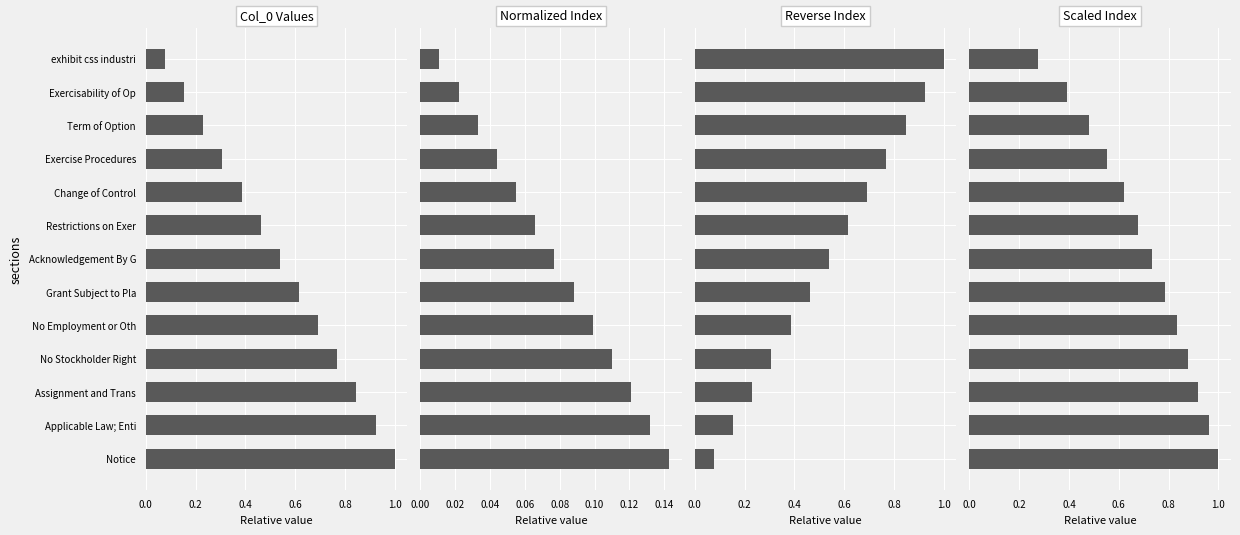

Reading left to right, transcribe all the data shown in this chart.

Col_0 Values: 0.1	0.2	0.2	0.3	0.4	0.5	0.5	0.6	0.7	0.8	0.8	0.9	1.0
Normalized Index: 0.0	0.0	0.0	0.0	0.1	0.1	0.1	0.1	0.1	0.1	0.1	0.1	0.1
Reverse Index: 1.0	0.9	0.8	0.8	0.7	0.6	0.5	0.5	0.4	0.3	0.2	0.2	0.1
Scaled Index: 0.3	0.4	0.5	0.6	0.6	0.7	0.7	0.8	0.8	0.9	0.9	1.0	1.0